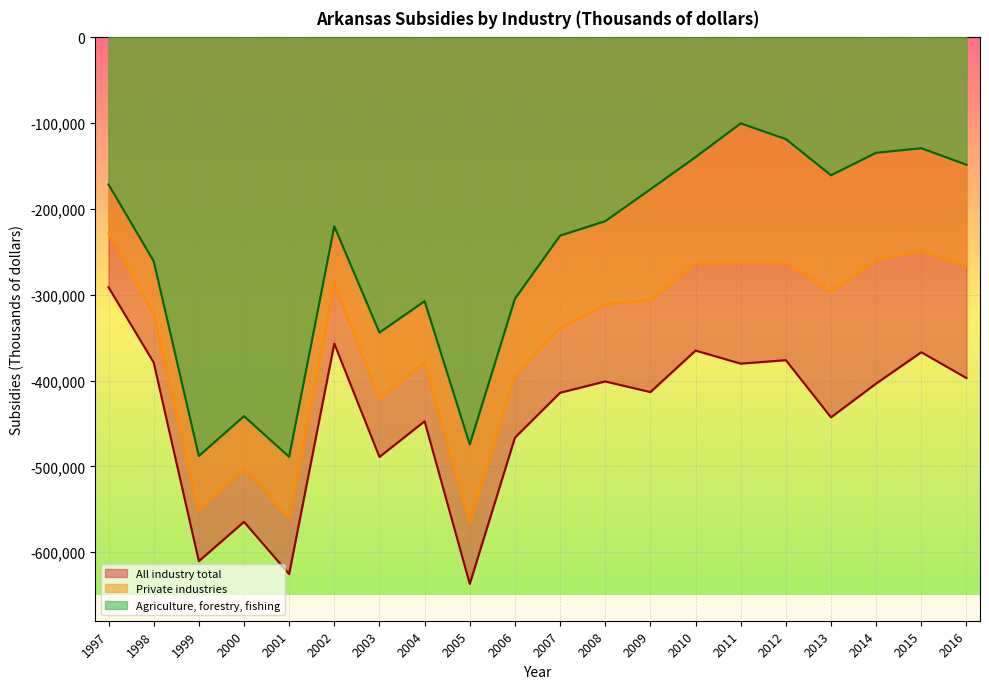

True or false: Agriculture, forestry, fishing has a value of -260829 at 1998.

True